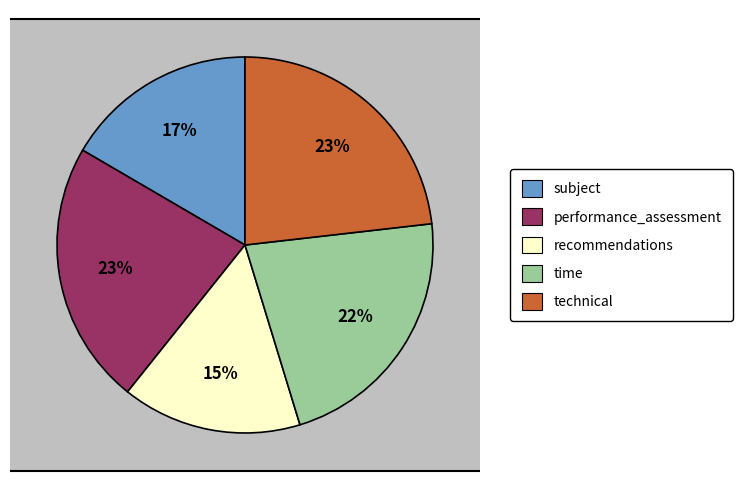

Combined, what portion of the pie is performance_assessment and time?

44.8%